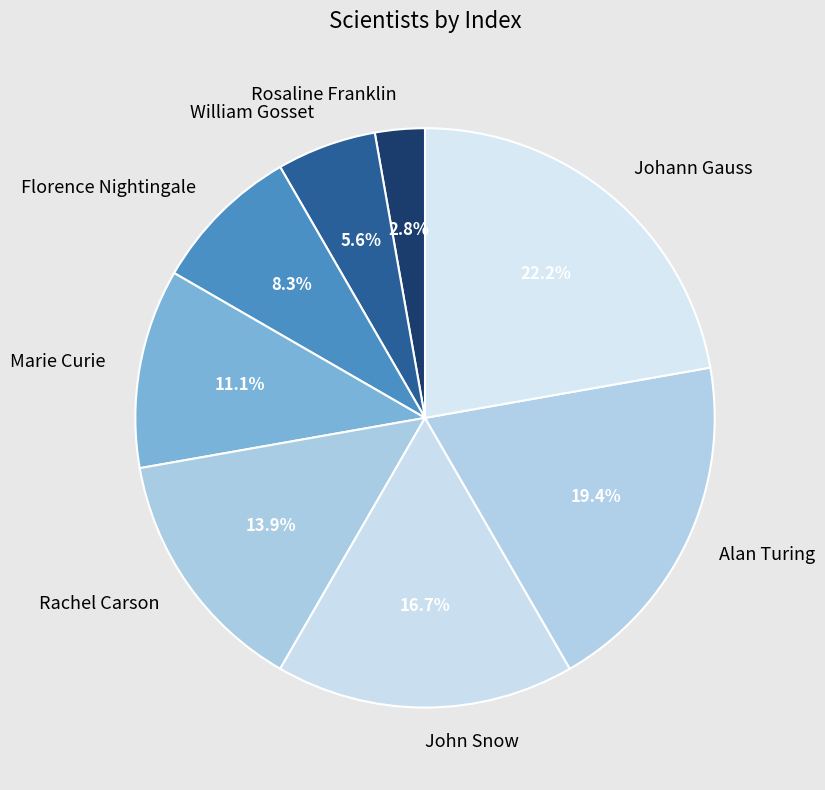

To the nearest percent, what percentage of the pie is Marie Curie?

11%